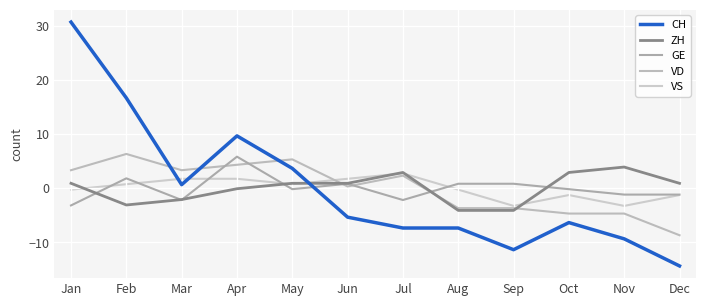

Rank the series by their maximum value, from lowest to highest.

VS, ZH, GE, VD, CH